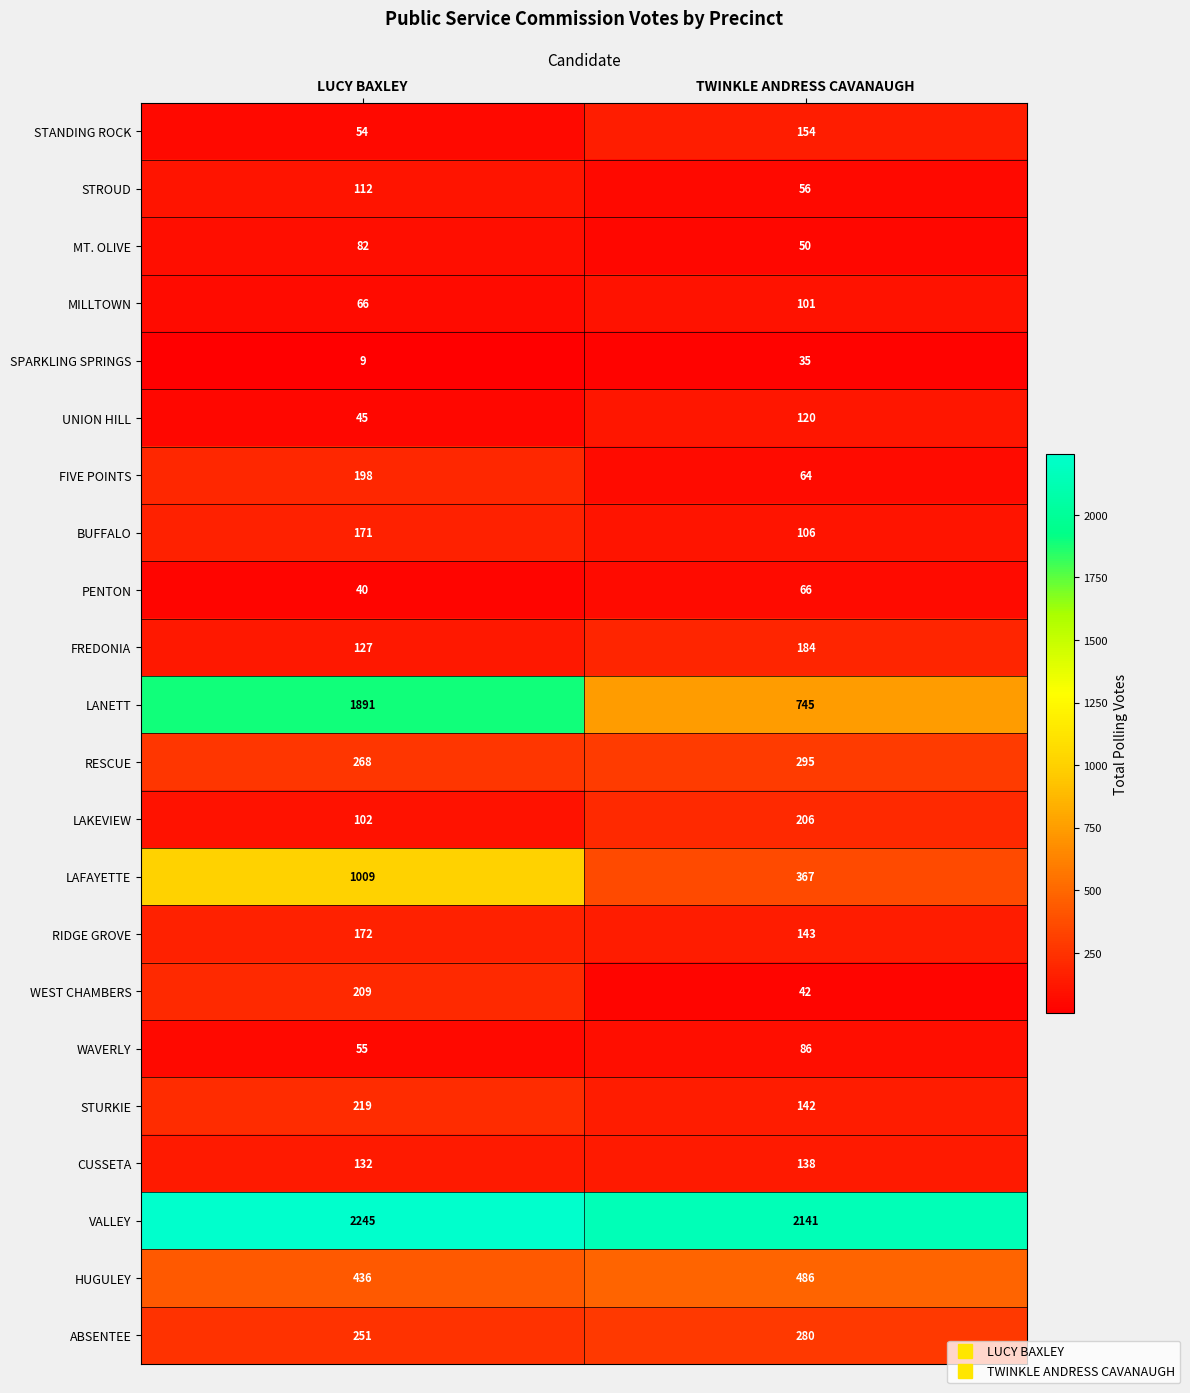

Which series has the largest total across all categories?

VALLEY